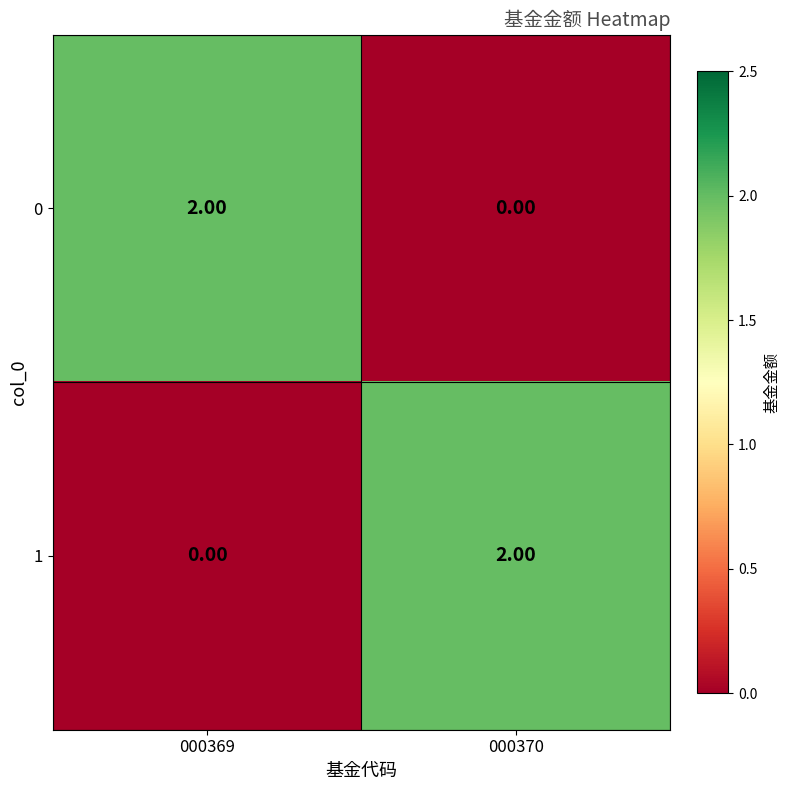

List the labels in order of 0 value, smallest first.

000370, 000369